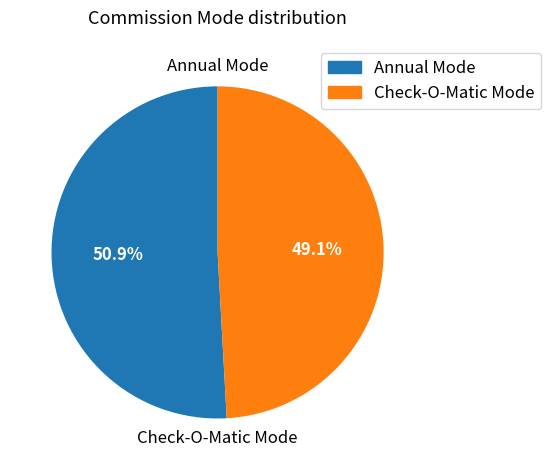

To the nearest percent, what is the average slice percentage?

50%